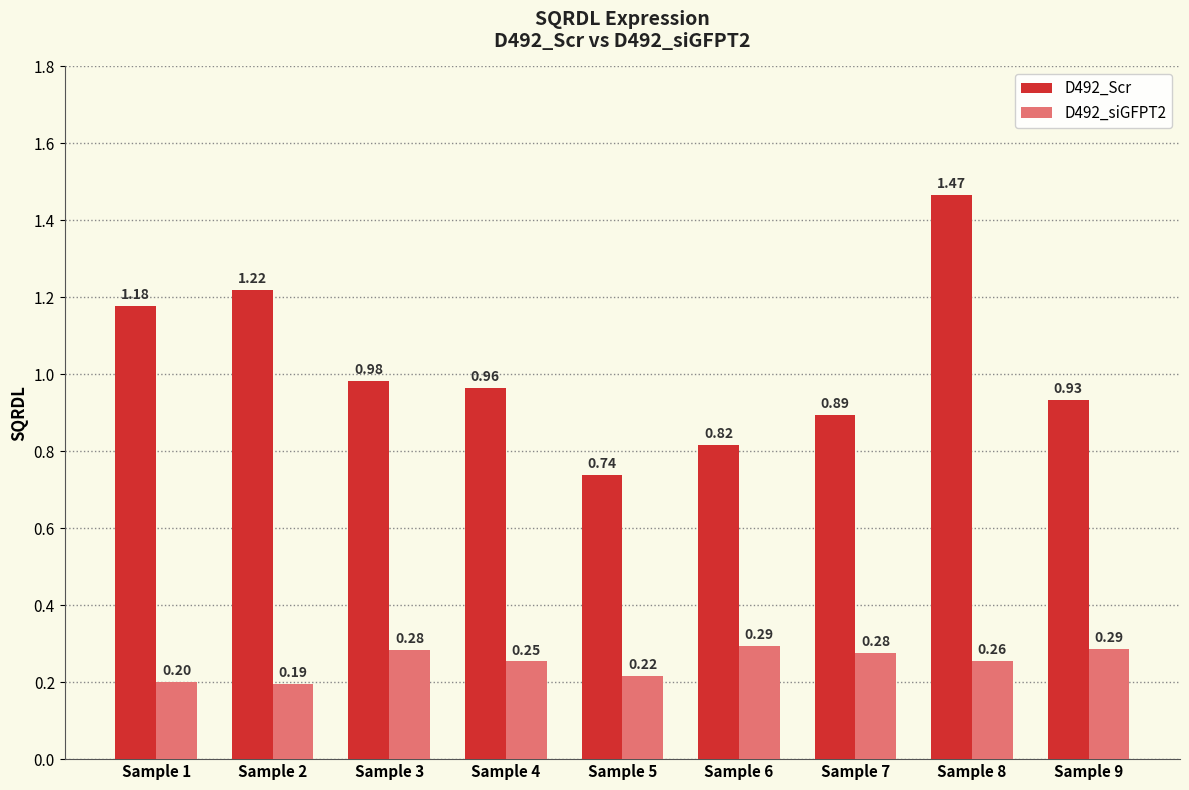

How many bars are there in each group?

2